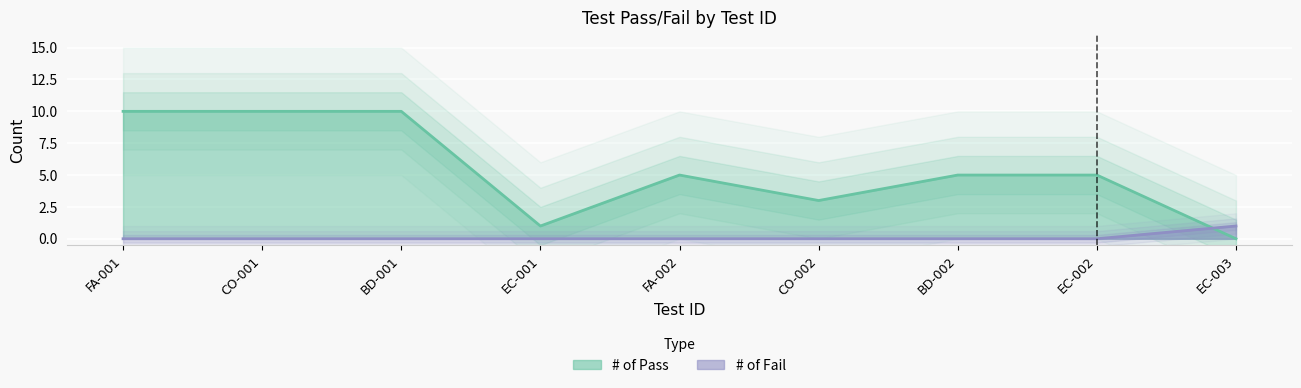

Which series has the largest total across all categories?

# of Pass